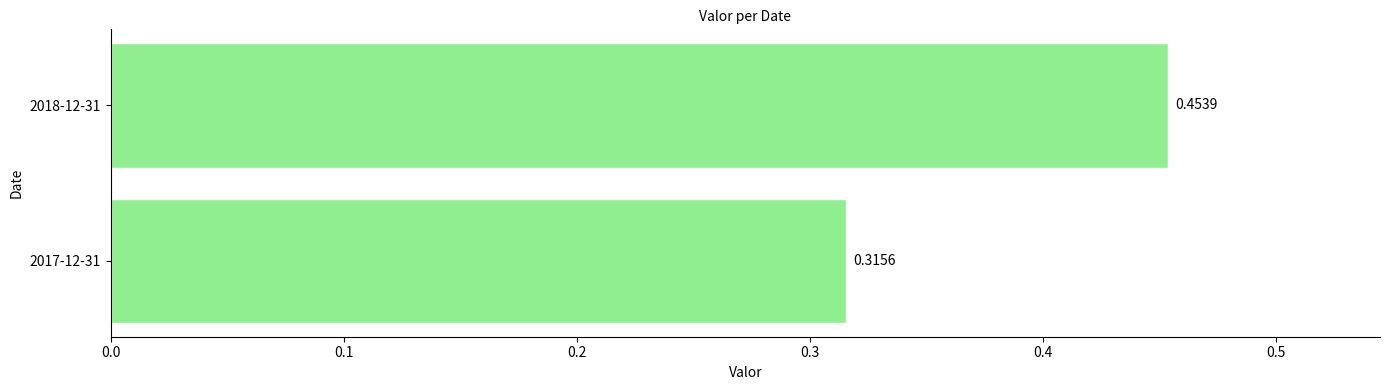

Rank the categories by value from lowest to highest.

2017-12-31, 2018-12-31